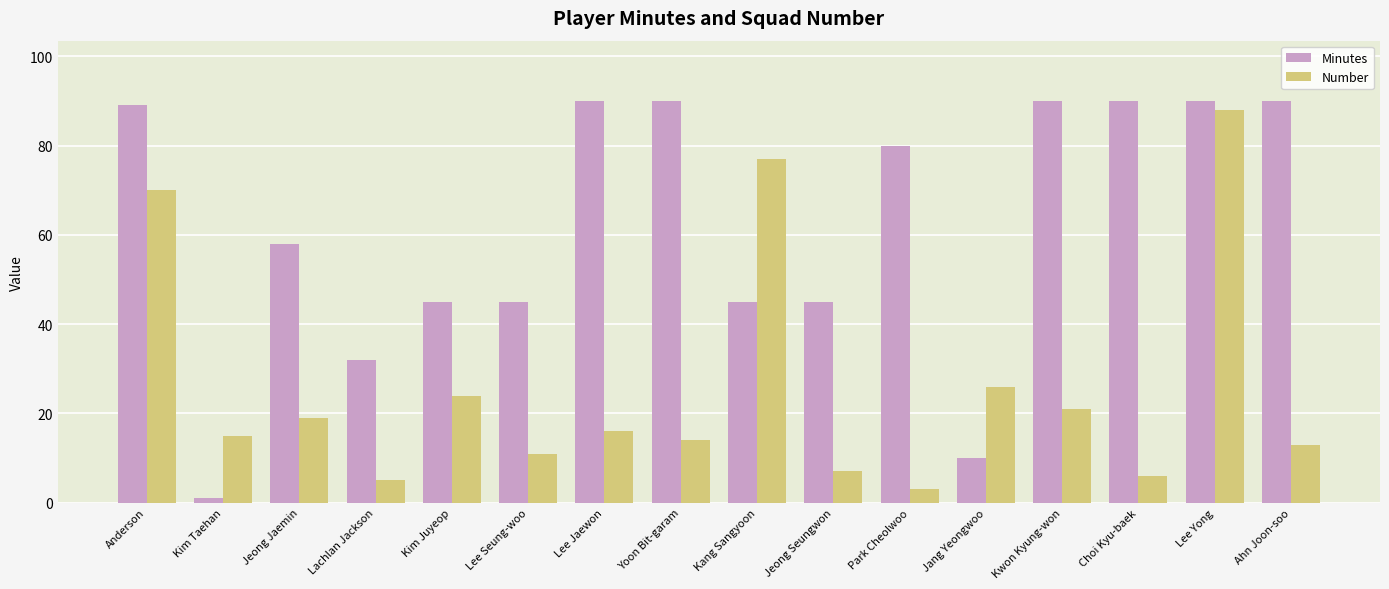

Which series has the largest range (max minus min)?

Minutes